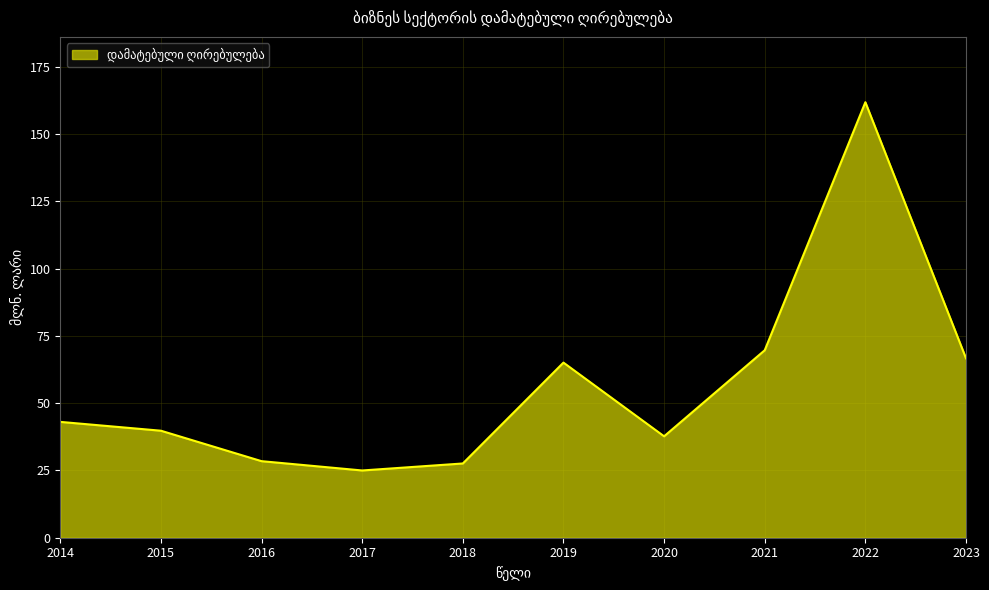

What is the ratio of the value at 2018 to the value at 2016?

1.0